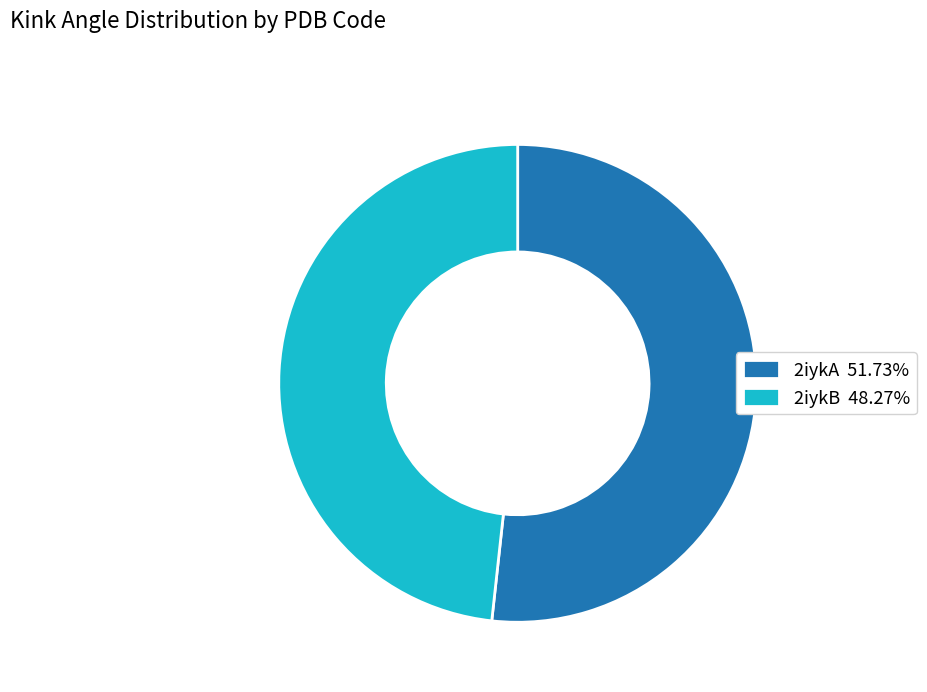

Is there a majority slice in this chart?

Yes